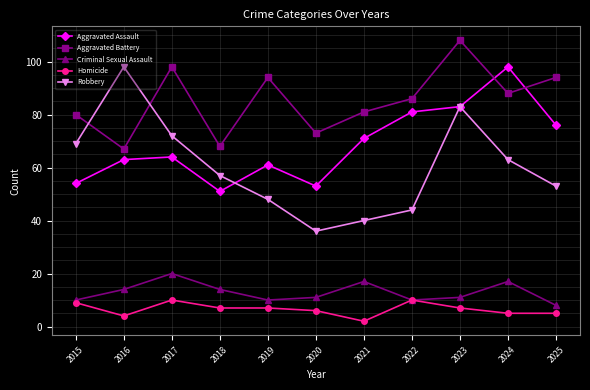

Which series has the widest spread of values?

Robbery